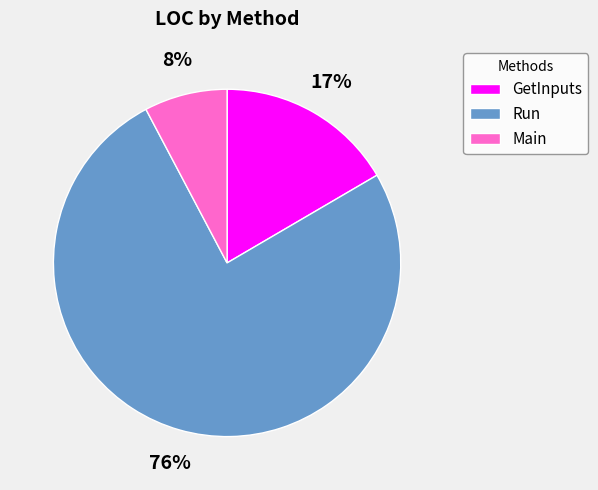

Which slice represents more than half of the pie?

Run